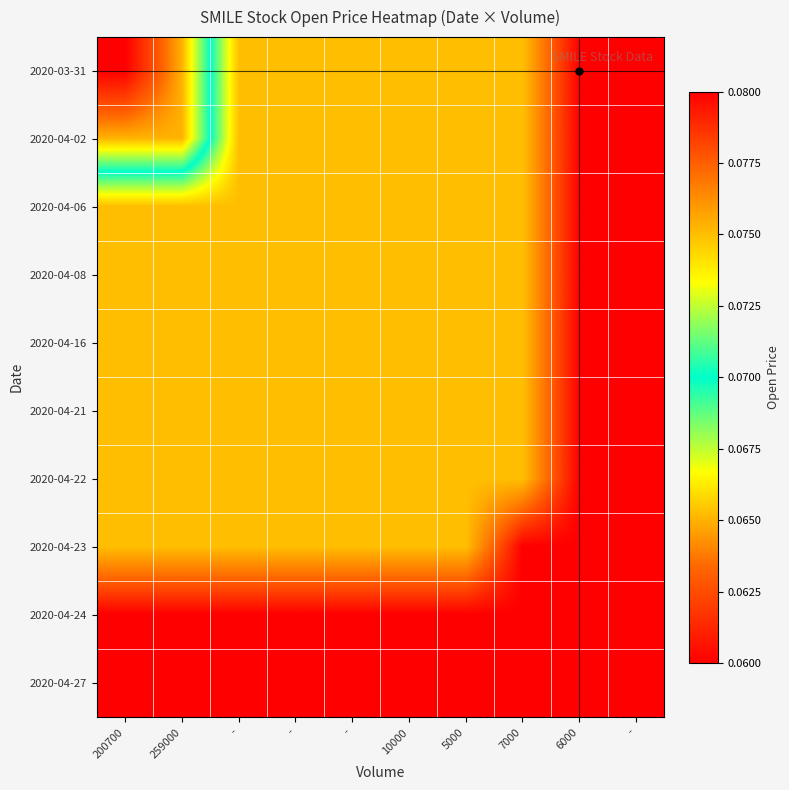

Reading left to right, list all the values displayed in this chart.

2020-03-31: 200700=0.1	259000=0.1	-=0.1	-=0.1	-=0.1	10000=0.1	5000=0.1	7000=0.1	6000=0.1	-=0.1
2020-04-02: 200700=0.1	259000=0.1	-=0.1	-=0.1	-=0.1	10000=0.1	5000=0.1	7000=0.1	6000=0.1	-=0.1
2020-04-06: 200700=0.1	259000=0.1	-=0.1	-=0.1	-=0.1	10000=0.1	5000=0.1	7000=0.1	6000=0.1	-=0.1
2020-04-08: 200700=0.1	259000=0.1	-=0.1	-=0.1	-=0.1	10000=0.1	5000=0.1	7000=0.1	6000=0.1	-=0.1
2020-04-16: 200700=0.1	259000=0.1	-=0.1	-=0.1	-=0.1	10000=0.1	5000=0.1	7000=0.1	6000=0.1	-=0.1
2020-04-21: 200700=0.1	259000=0.1	-=0.1	-=0.1	-=0.1	10000=0.1	5000=0.1	7000=0.1	6000=0.1	-=0.1
2020-04-22: 200700=0.1	259000=0.1	-=0.1	-=0.1	-=0.1	10000=0.1	5000=0.1	7000=0.1	6000=0.1	-=0.1
2020-04-23: 200700=0.1	259000=0.1	-=0.1	-=0.1	-=0.1	10000=0.1	5000=0.1	7000=0.1	6000=0.1	-=0.1
2020-04-24: 200700=0.1	259000=0.1	-=0.1	-=0.1	-=0.1	10000=0.1	5000=0.1	7000=0.1	6000=0.1	-=0.1
2020-04-27: 200700=0.1	259000=0.1	-=0.1	-=0.1	-=0.1	10000=0.1	5000=0.1	7000=0.1	6000=0.1	-=0.1